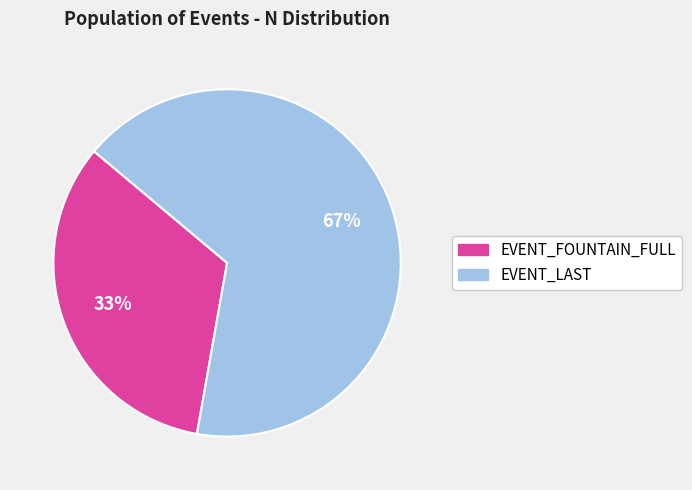

To the nearest percent, what is the average slice percentage?

50%